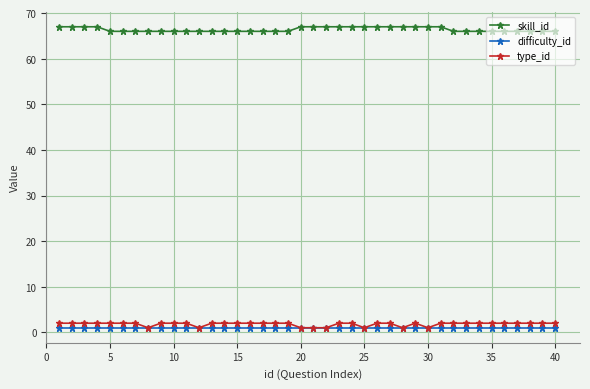

What are all the series names shown in the legend?

skill_id, difficulty_id, type_id